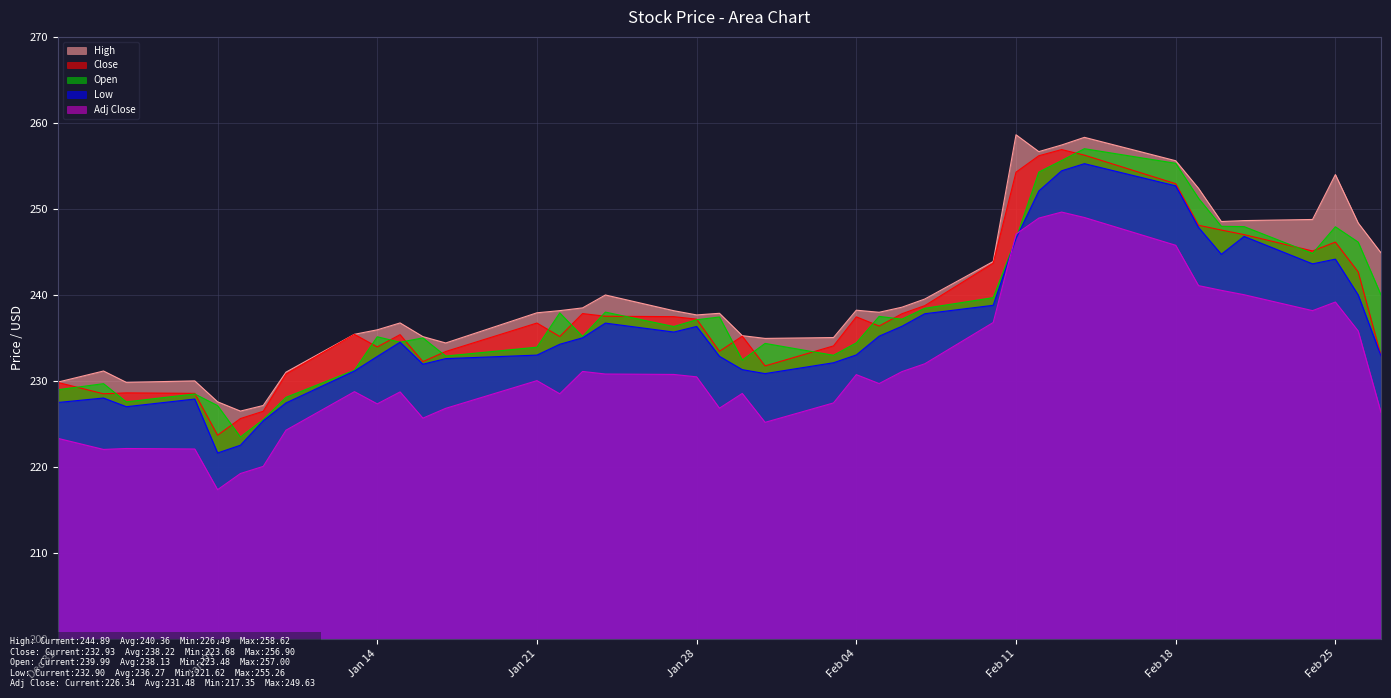

Does the chart display data point markers on the line(s)?

No